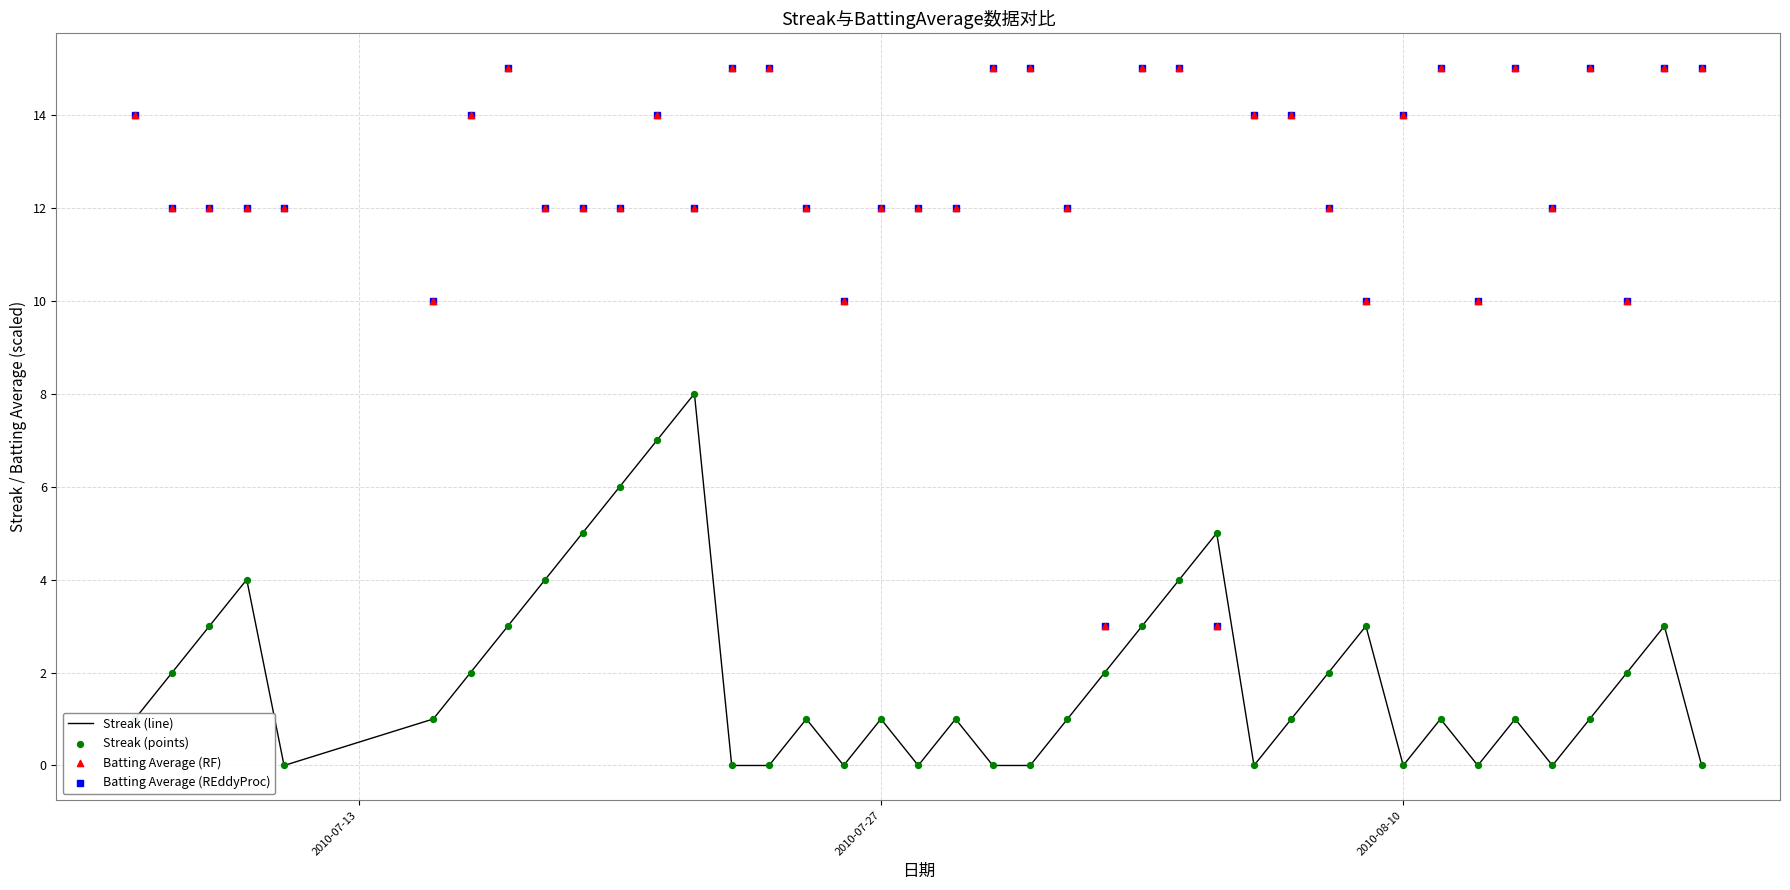

Which series has the widest spread of Y values?

Batting Average (RF)